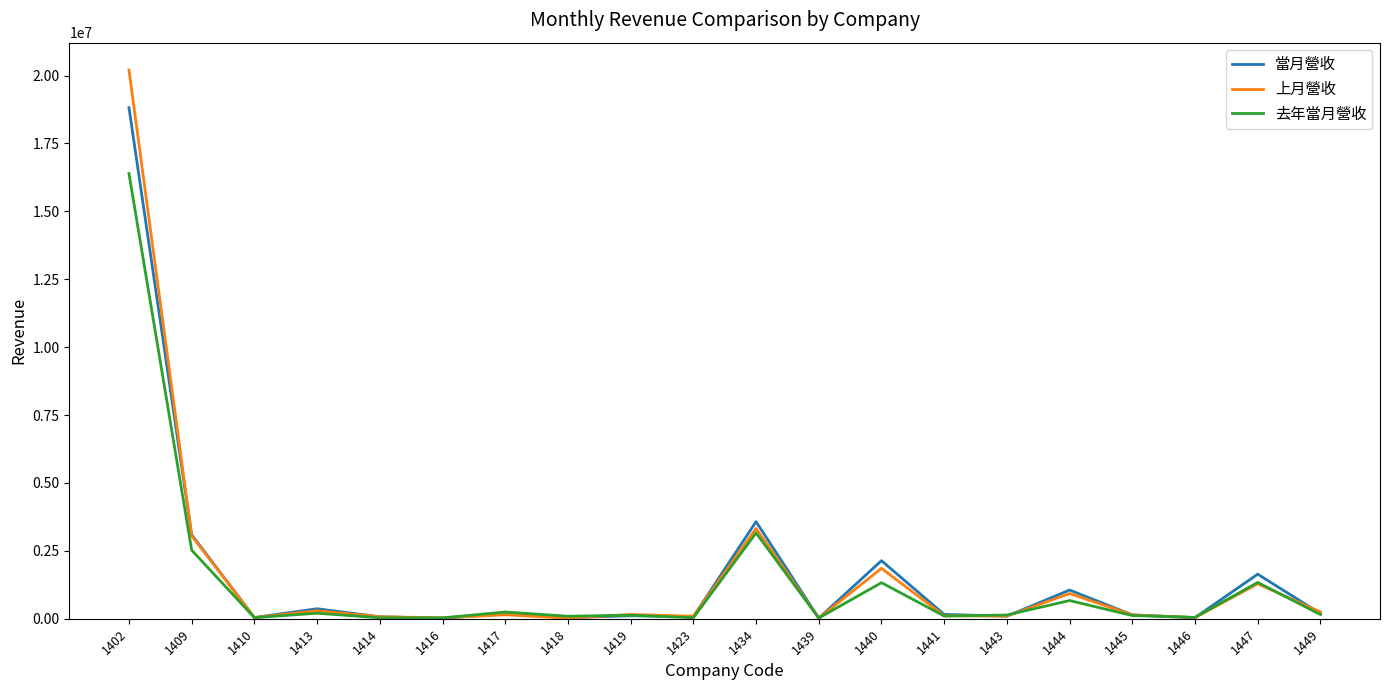

At which category is the sum across all series the highest?

1402